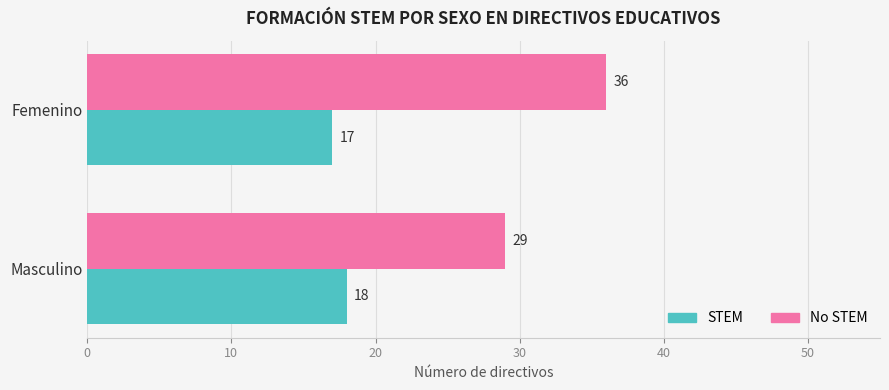

Is it true that No STEM equals 36 at Femenino?

True